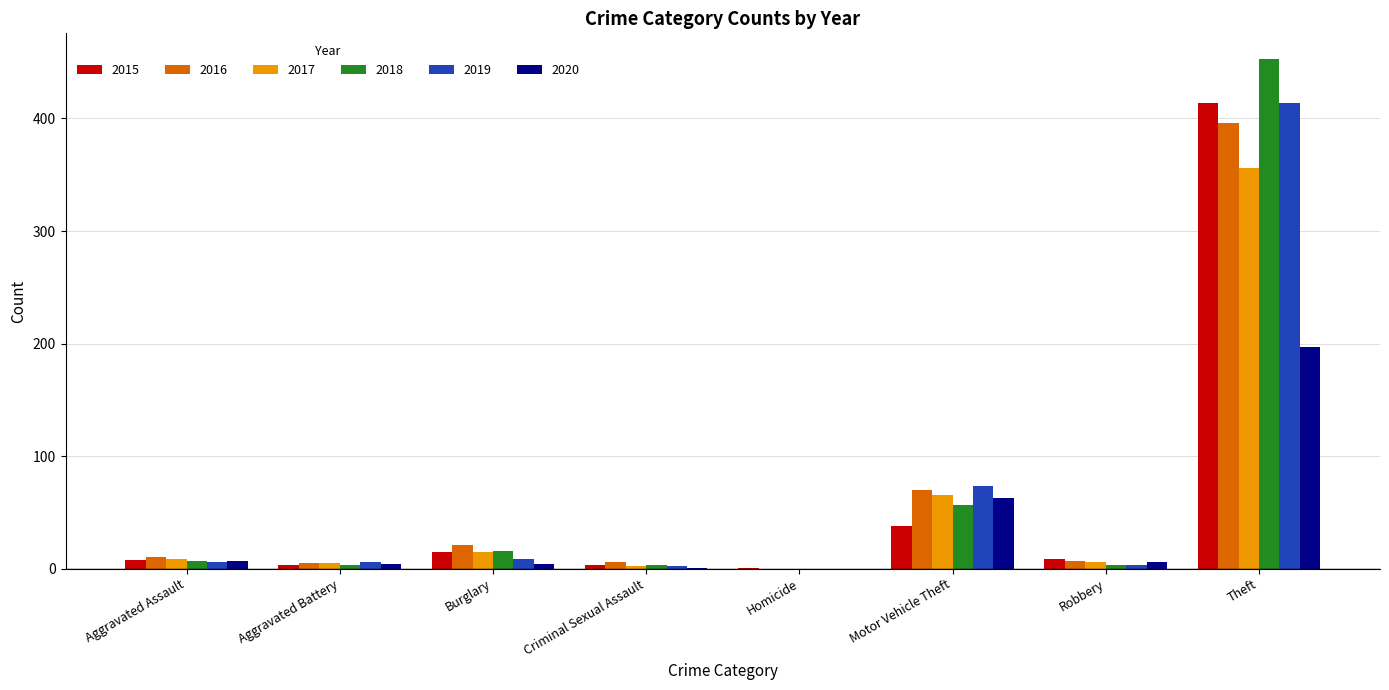

What are all the series names shown in the legend?

2015, 2016, 2017, 2018, 2019, 2020